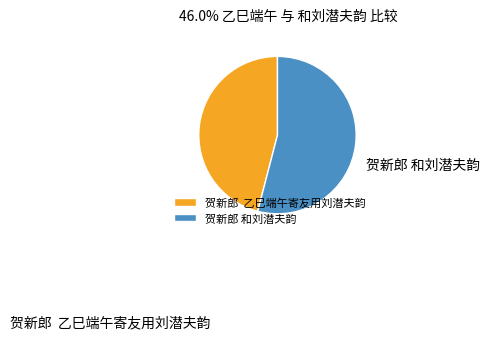

Which has a higher value, 贺新郎 和刘潜夫韵 or 贺新郎 乙巳端午寄友用刘潜夫韵?

贺新郎 和刘潜夫韵